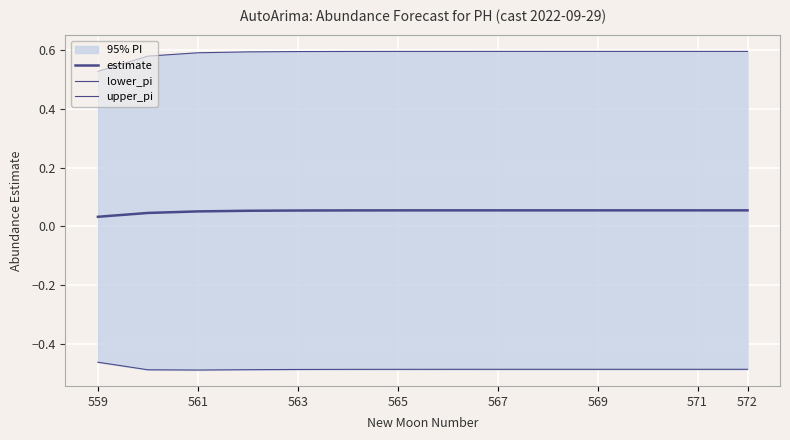

What is the approximate value of upper_pi at 565?

0.6